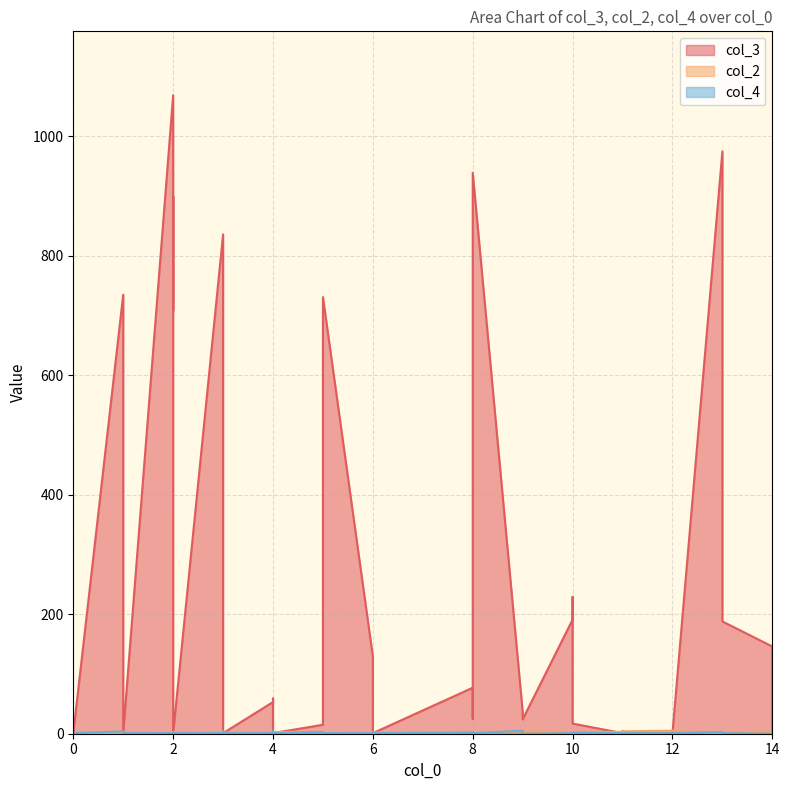

Which series has the largest total across all categories?

col_3